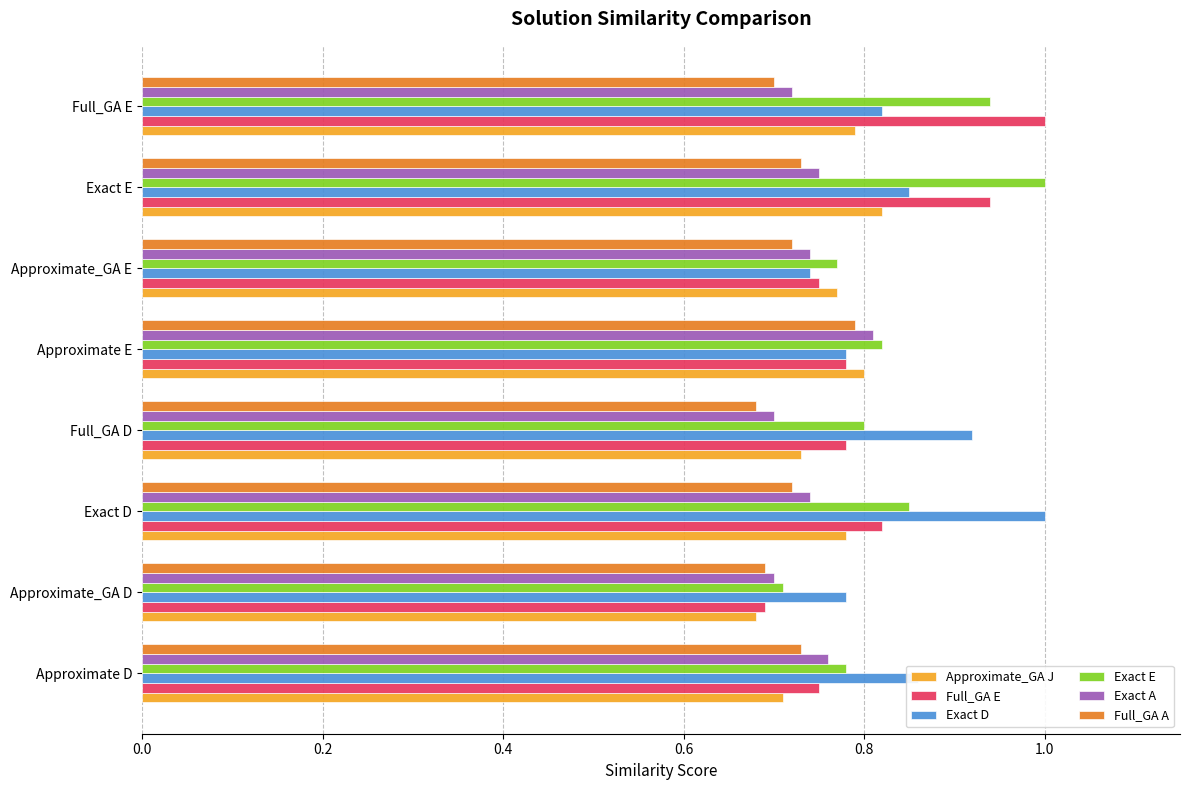

Between Approximate_GA E and Full_GA E, which series saw the biggest shift?

Full_GA E